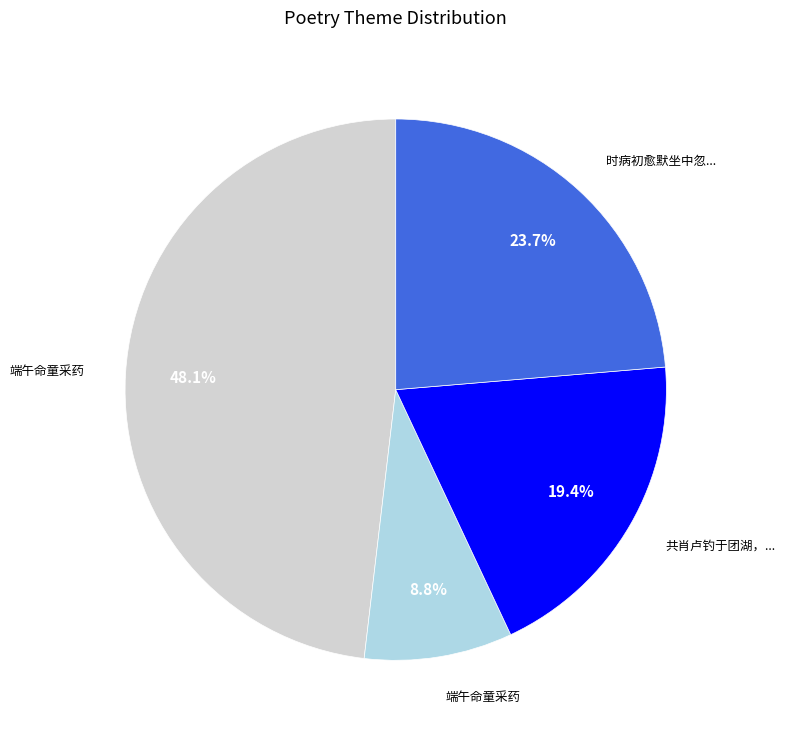

Is there any slice that represents more than half of the pie?

No